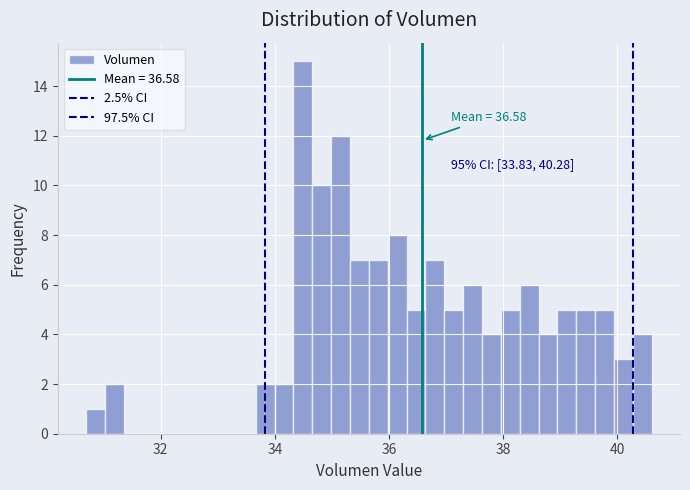

Read against the x-axis, roughly where is the centre of the tallest bar?

34.4